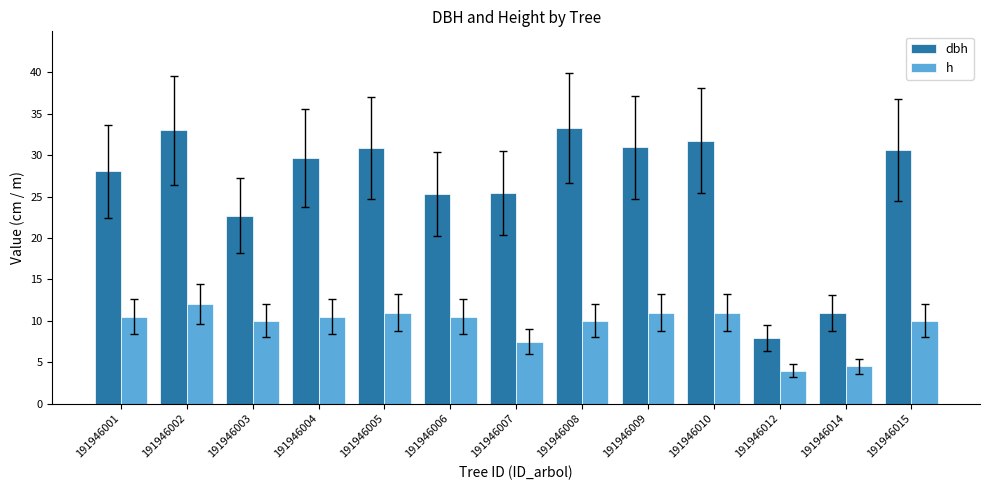

How many bars are there in total?

26